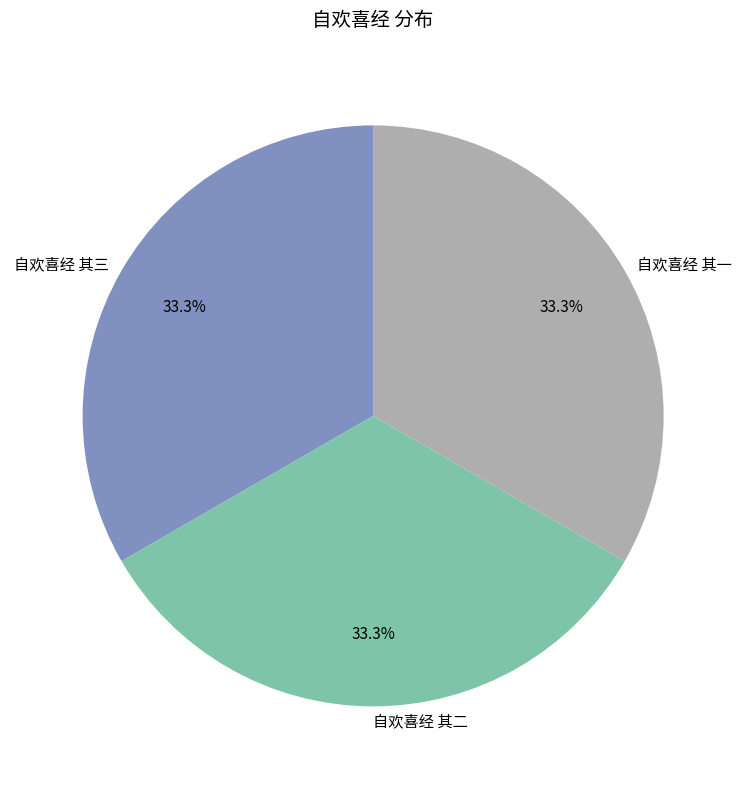

To the nearest percent, what is the average slice percentage?

33%